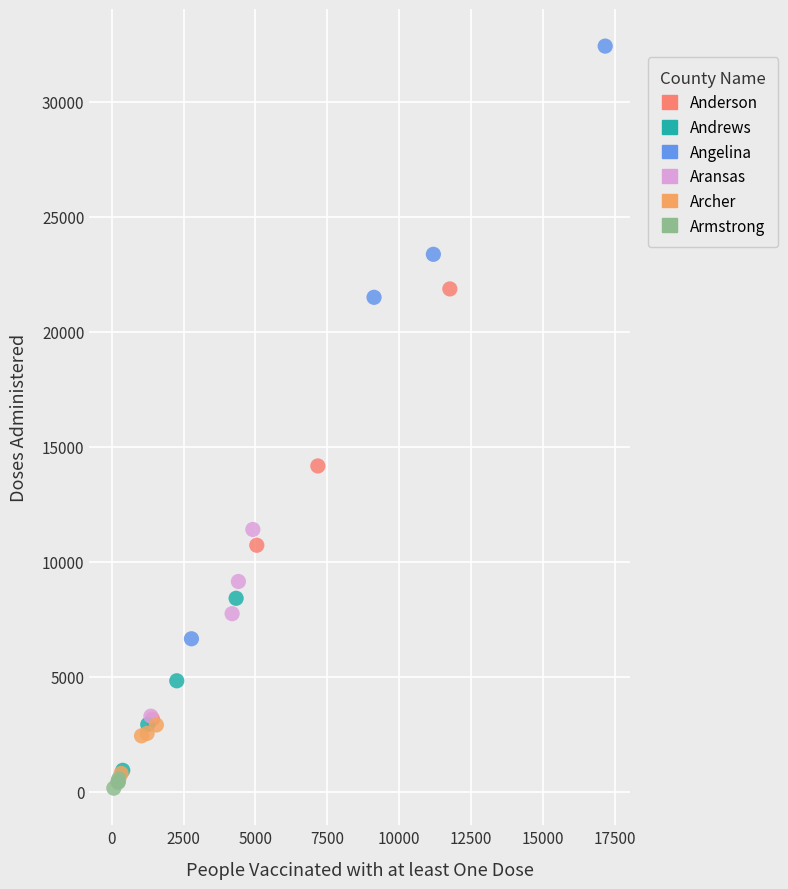

Which series reaches the maximum Y coordinate?

Angelina